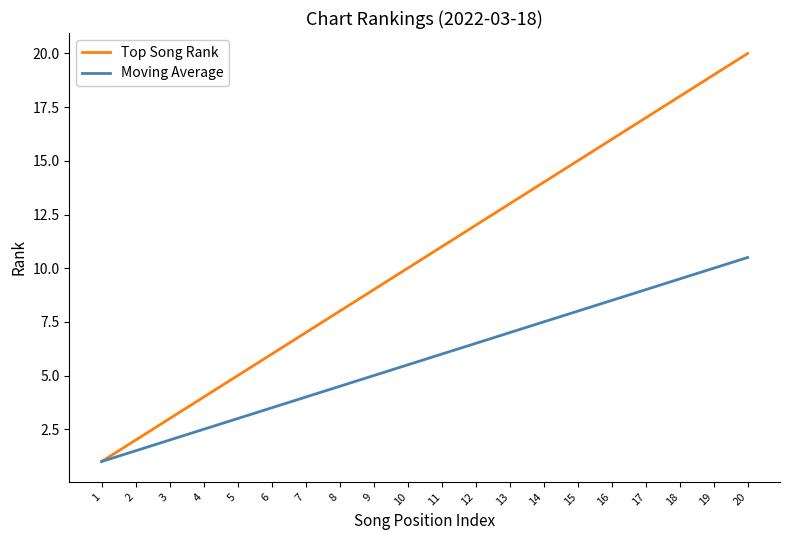

What is the spread (max minus min) of values at 3?

1.0